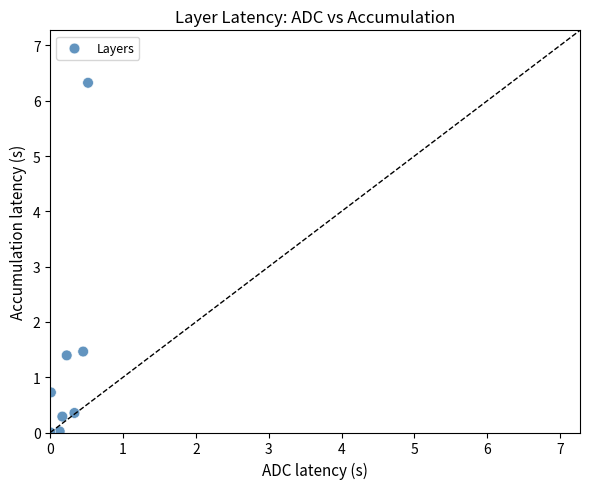

What is the range of X values (max minus min)?

0.5